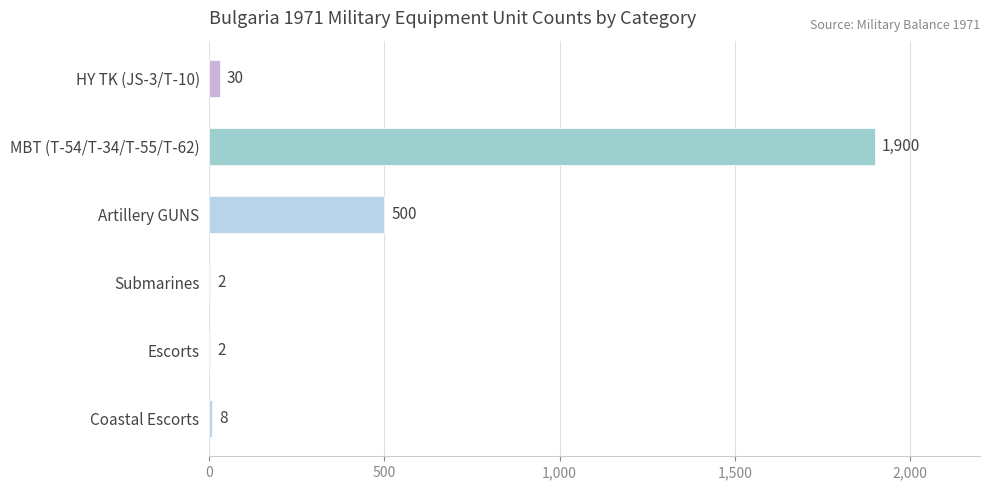

What is the sum of all values?

2442